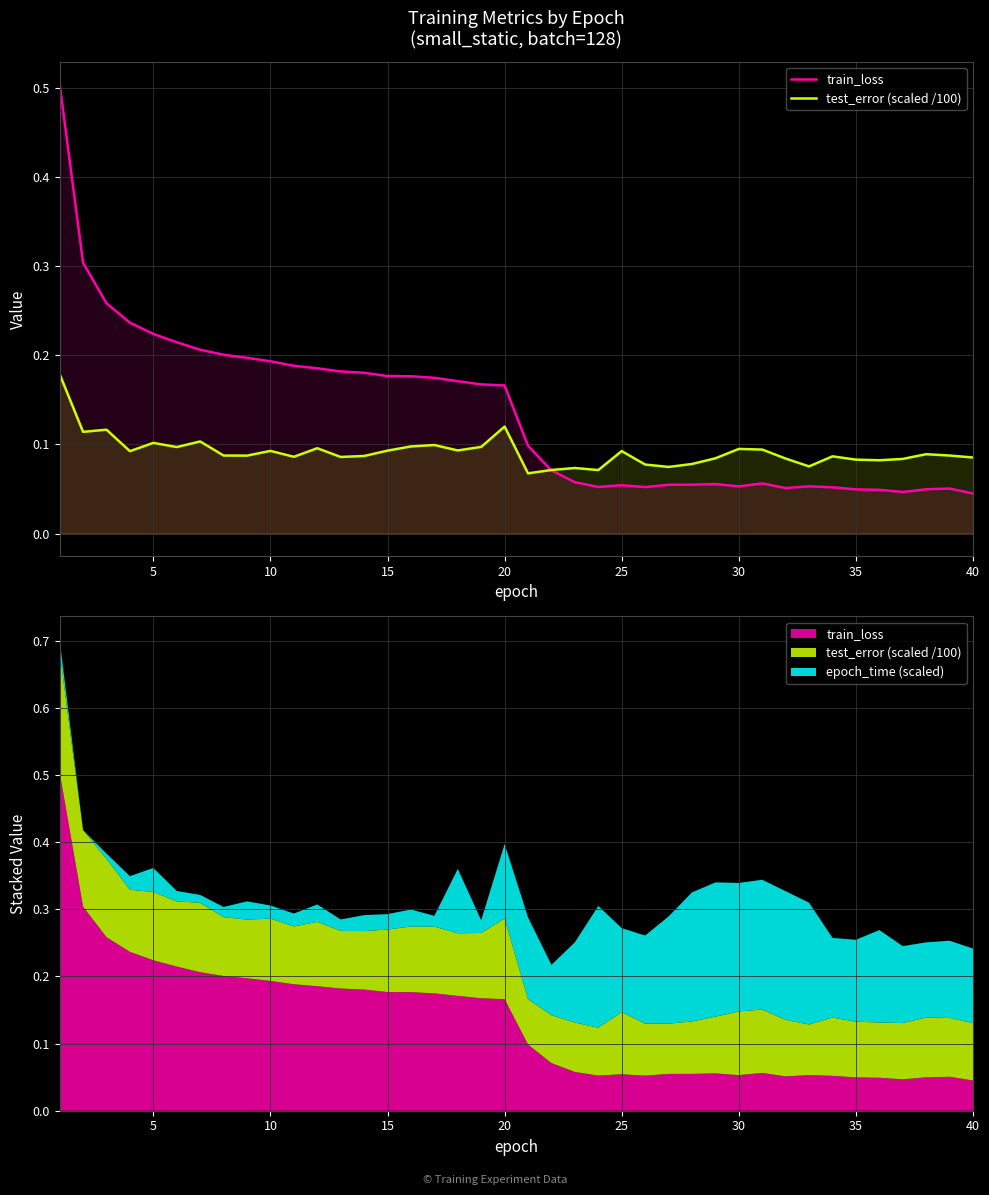

How many times do test_error (scaled /100) and train_loss cross each other?

1